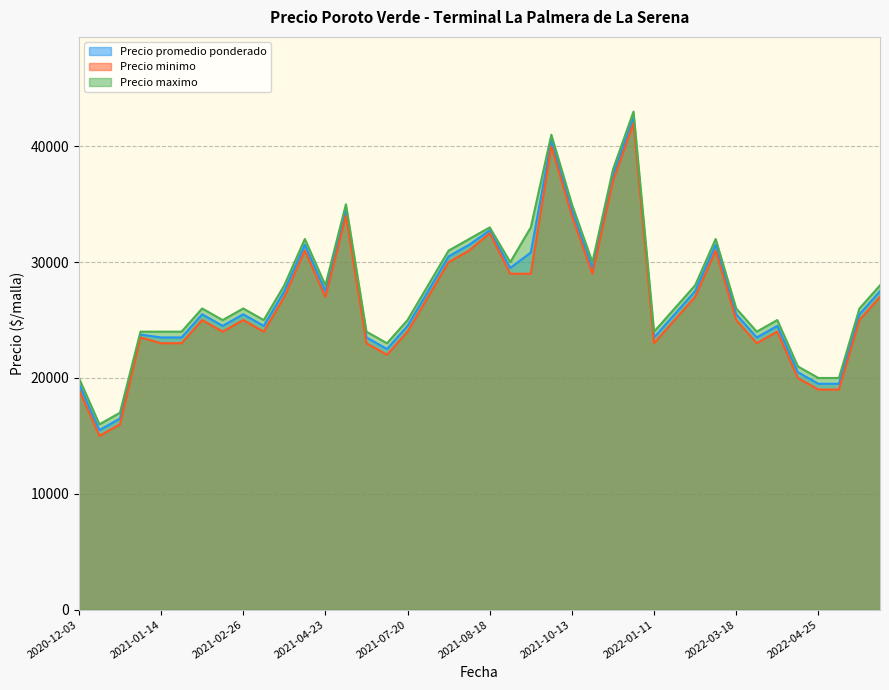

What is the difference between the Precio promedio ponderado values at 2021-01-27 and 2020-12-03?

6000